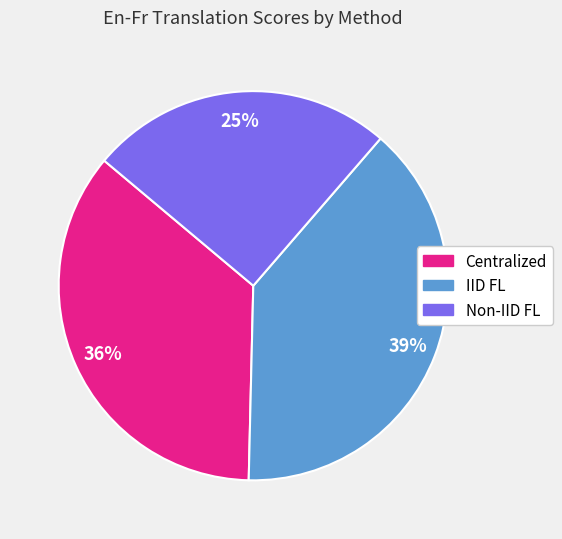

True or false: IID FL accounts for 39% of the total.

True